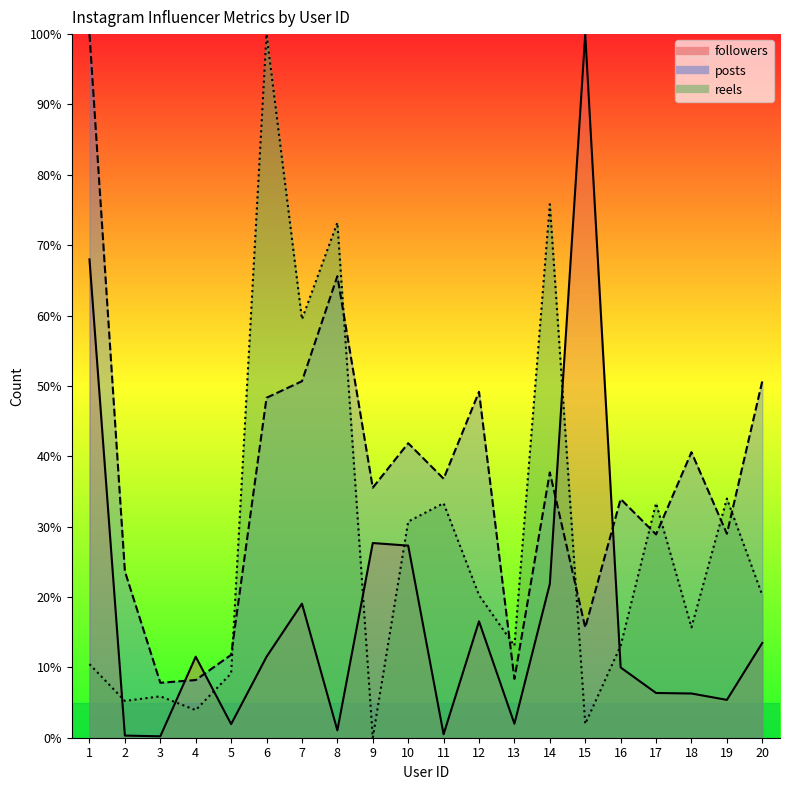

Is it true that reels equals 2.0 at 15?

True